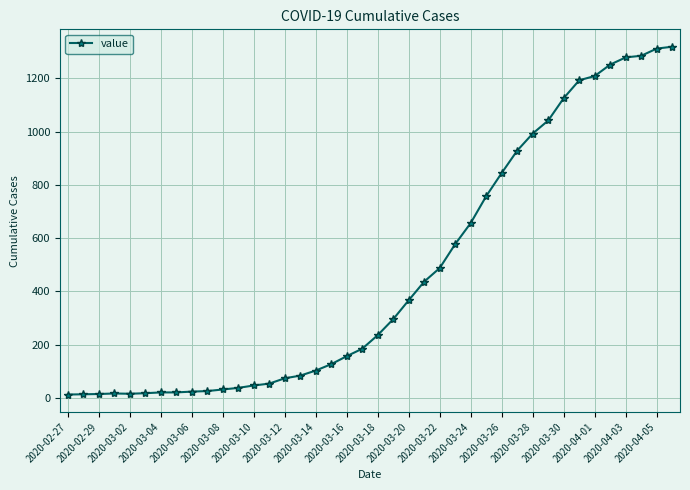

What is the maximum value shown in the chart?

1319